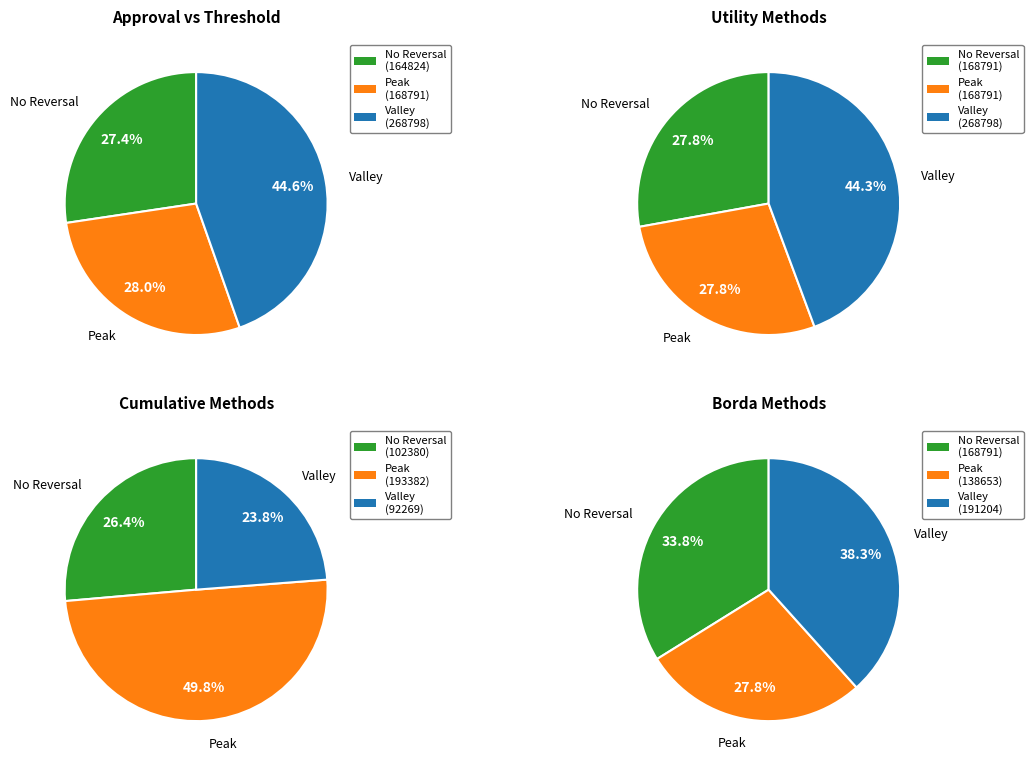

The dowdall system borda truncated slice represents 20% of the pie. True or false?

False